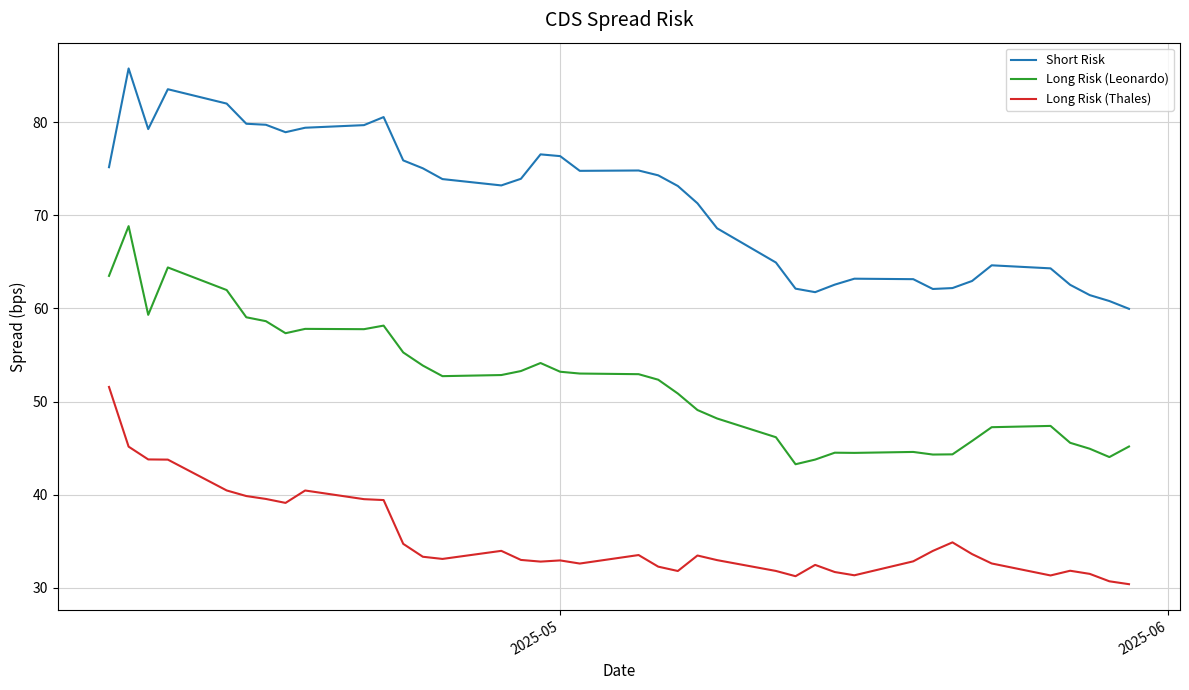

True or false: Long Risk (Leonardo) and Long Risk (Thales) intersect in this chart.

False